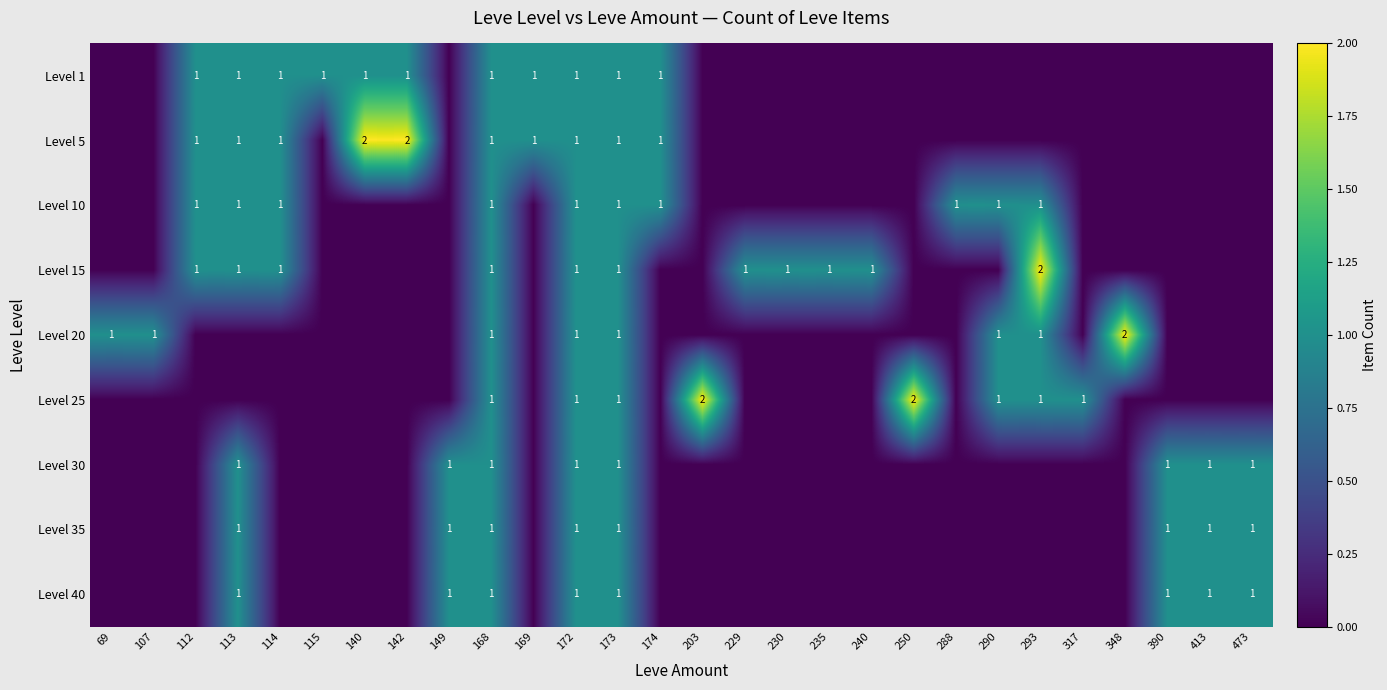

The value of Level 40 at 473 is 1. True or false?

True